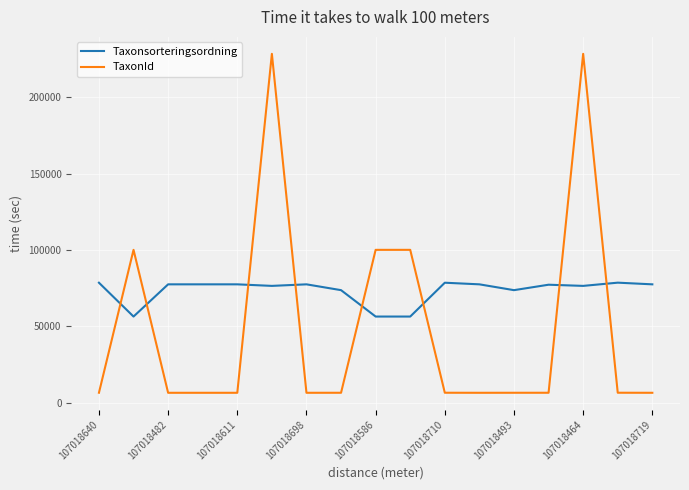

How many series are shown in this chart?

2